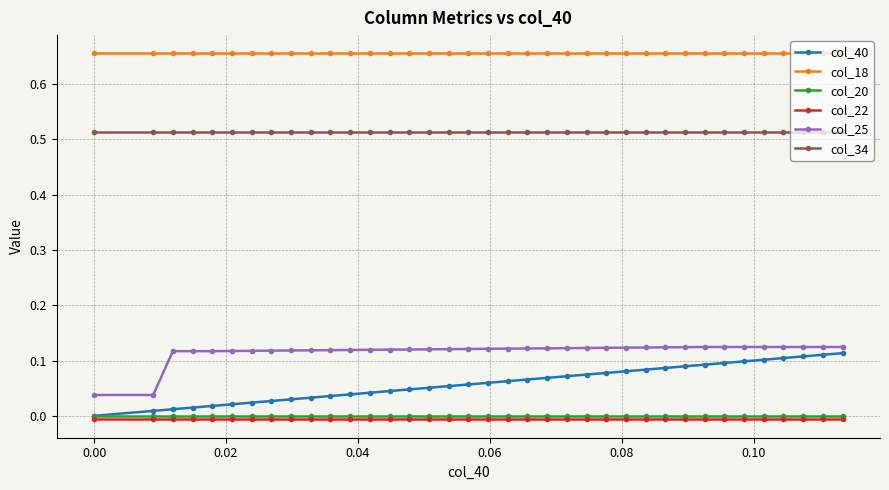

Which series has the largest total across all categories?

col_18